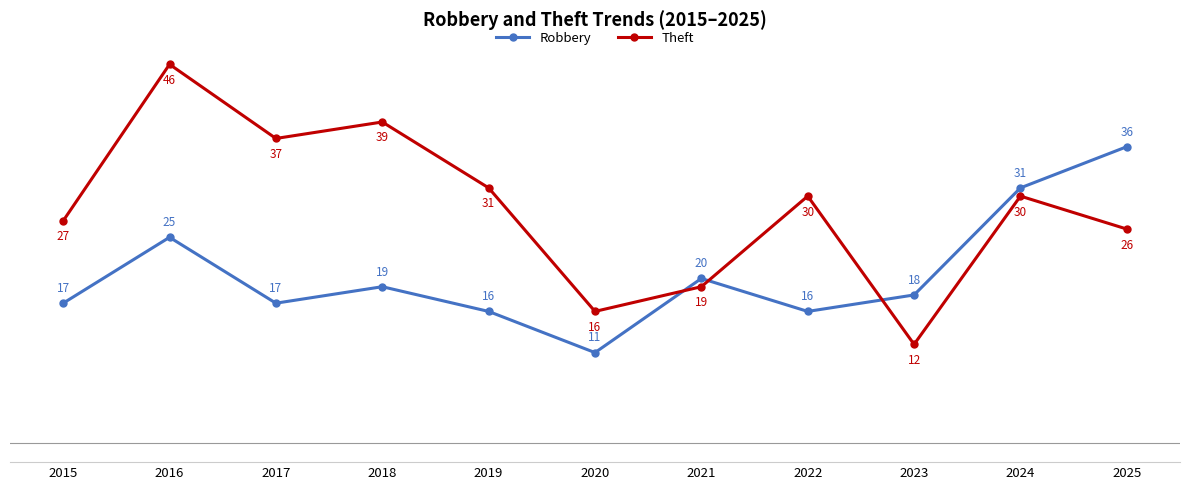

Does the chart have visible grid lines?

No